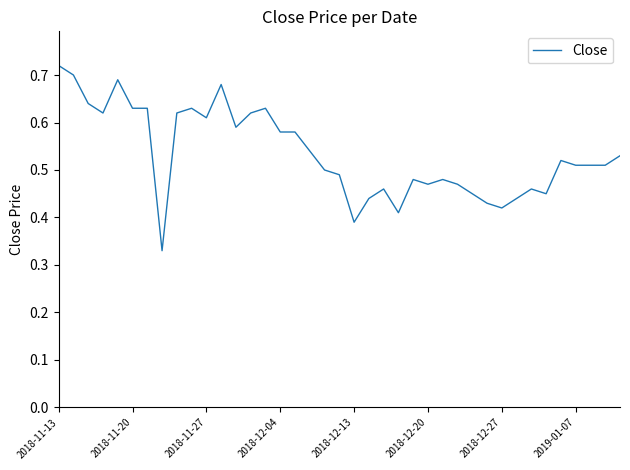

How many values are between 0 and 1?

39